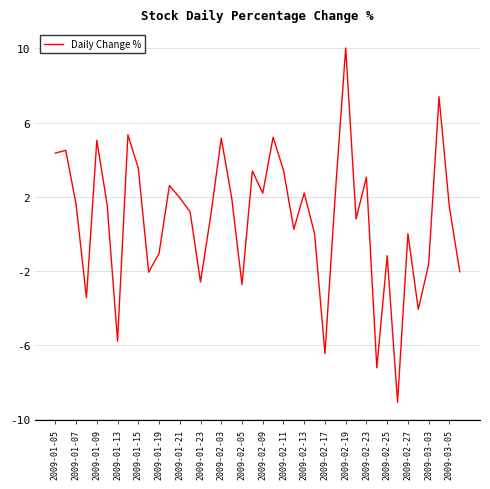

What is the minimum value shown in the chart?

-9.1